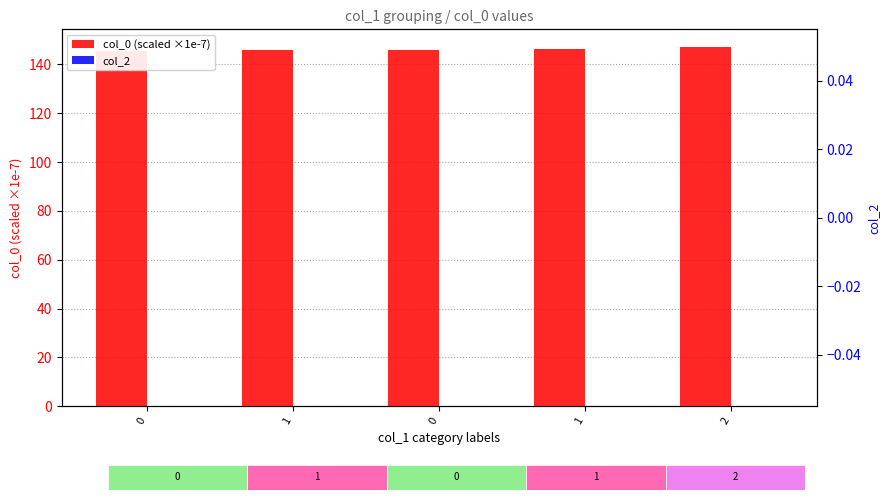

At which category is the sum across all series the highest?

2